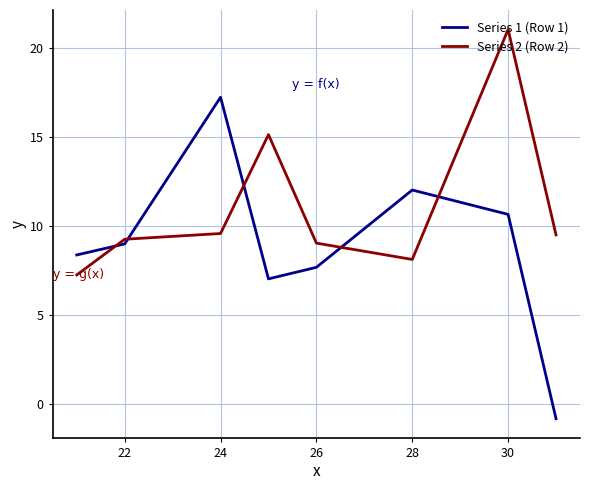

How many lines are shown in the chart?

2